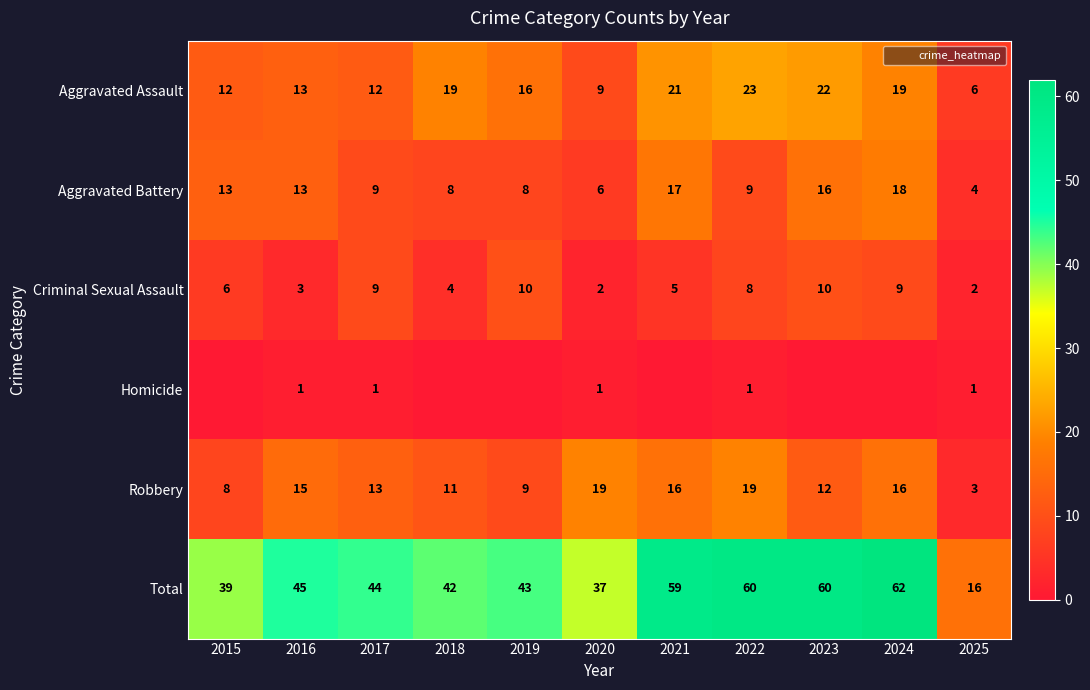

Is it true that Robbery equals 21 at 2021?

False